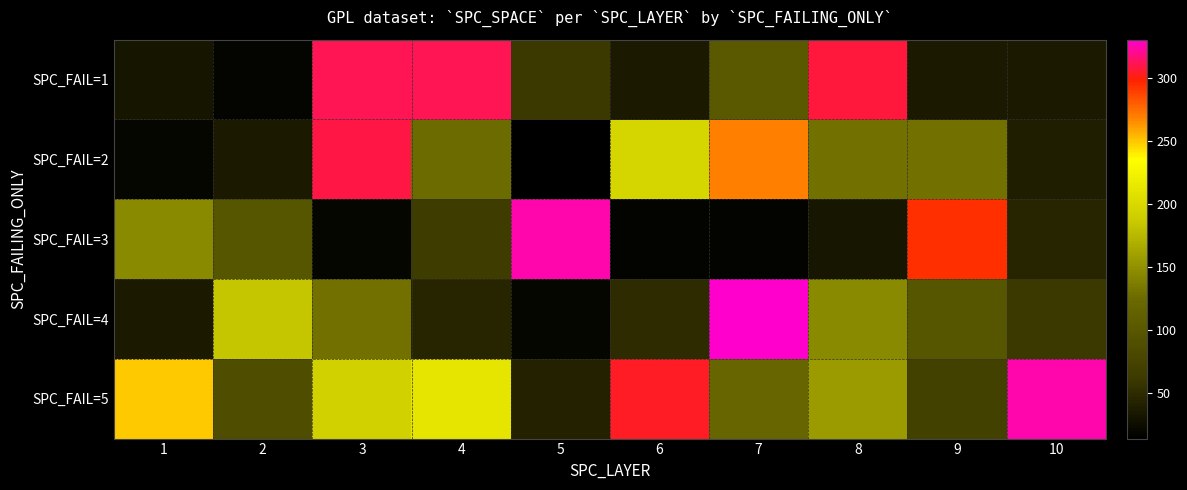

At 3, list the series in order from smallest to largest.

SPC_FAIL=3, SPC_FAIL=4, SPC_FAIL=5, SPC_FAIL=2, SPC_FAIL=1